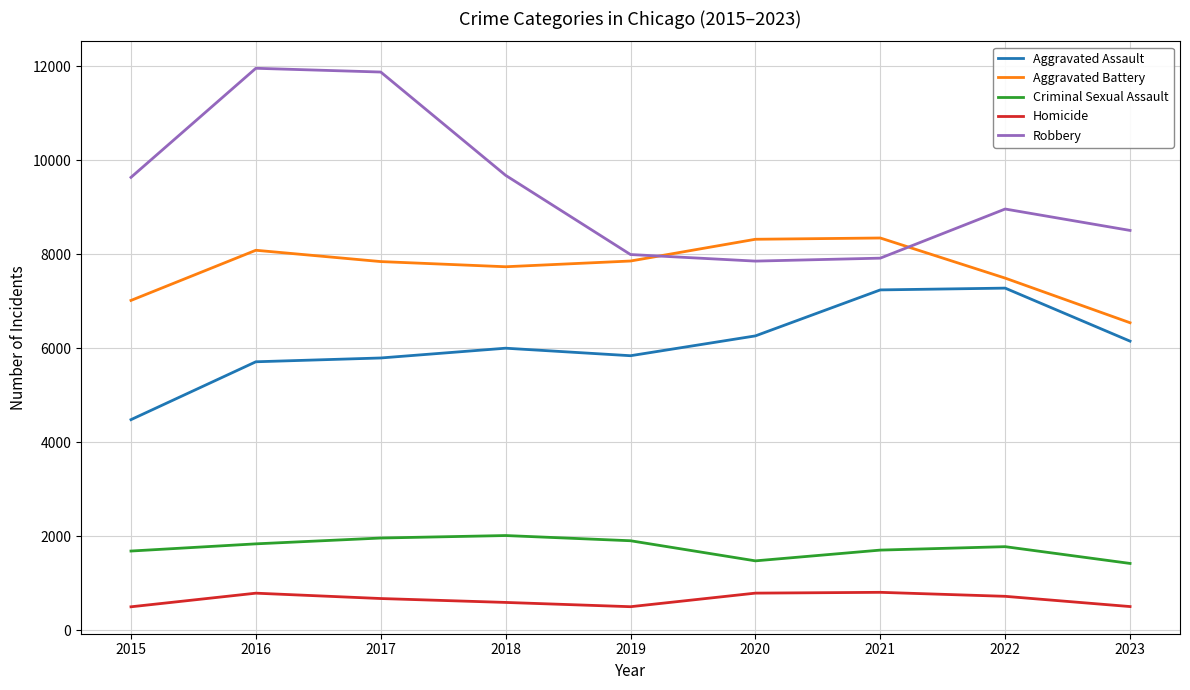

How many interior local peaks does the Criminal Sexual Assault series have?

2